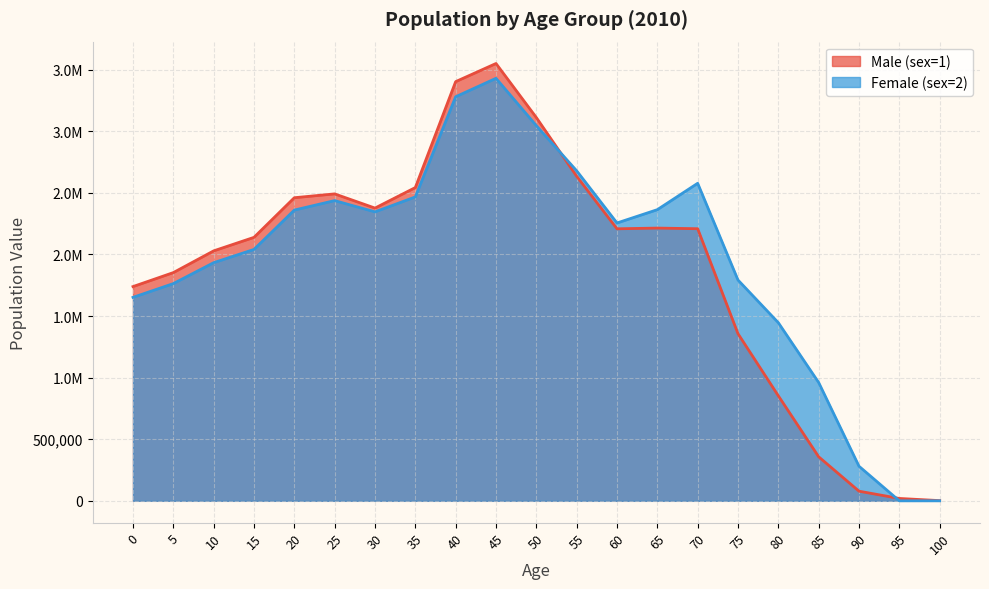

Between which two adjacent categories do Male (sex=1) and Female (sex=2) first intersect?

50 and 55